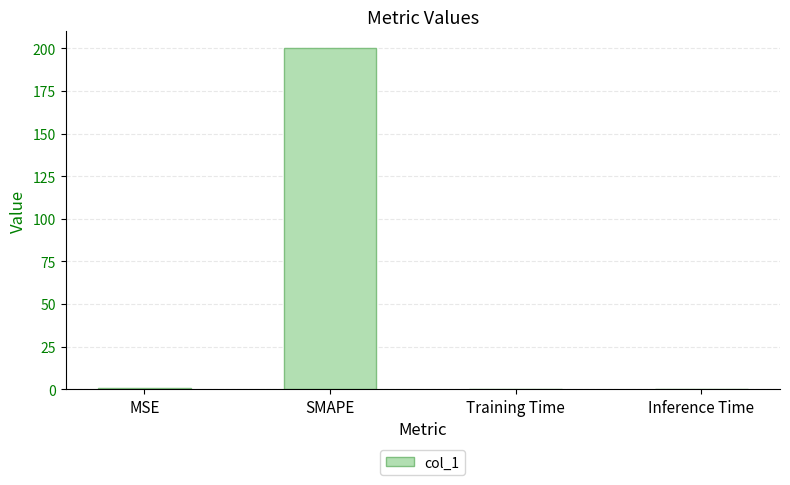

Between SMAPE and MSE, which is larger?

SMAPE